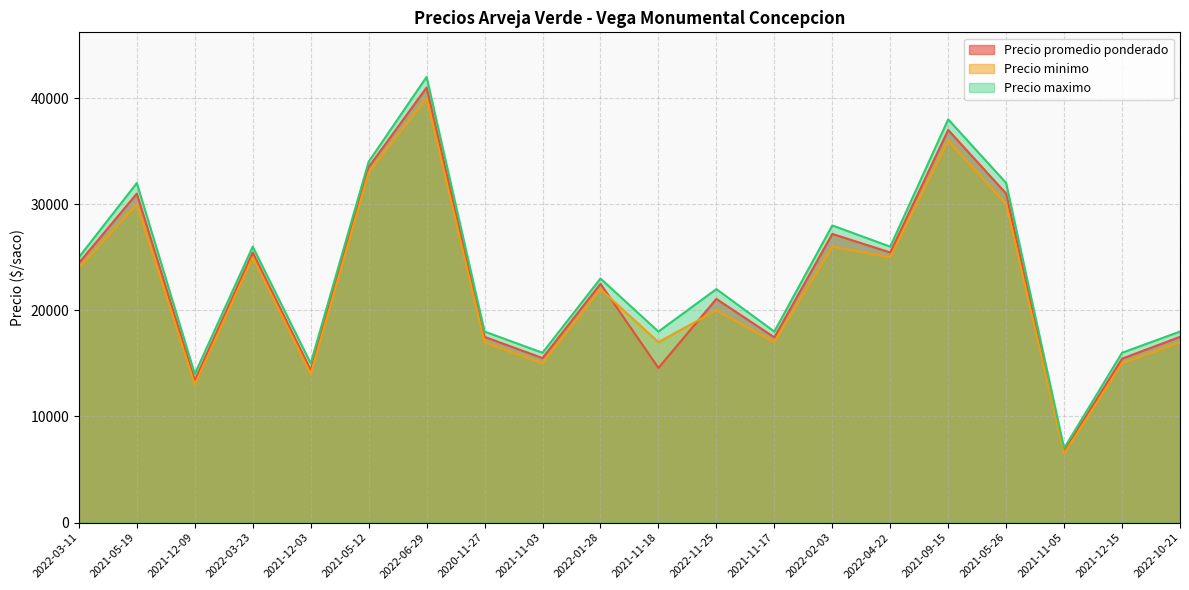

What is the sum of all Precio maximo values?

468000